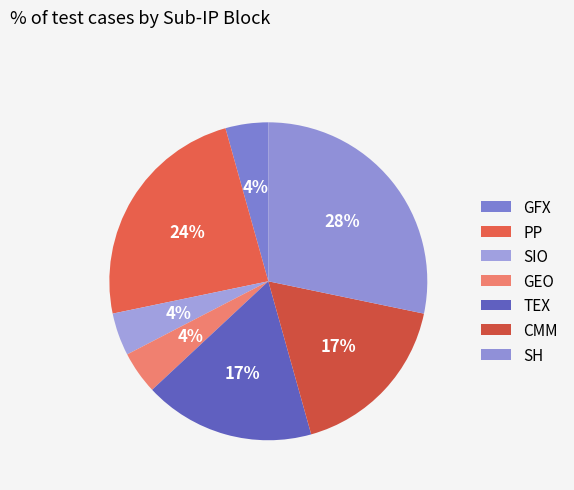

What percentage do SH and CMM together represent?

45.7%